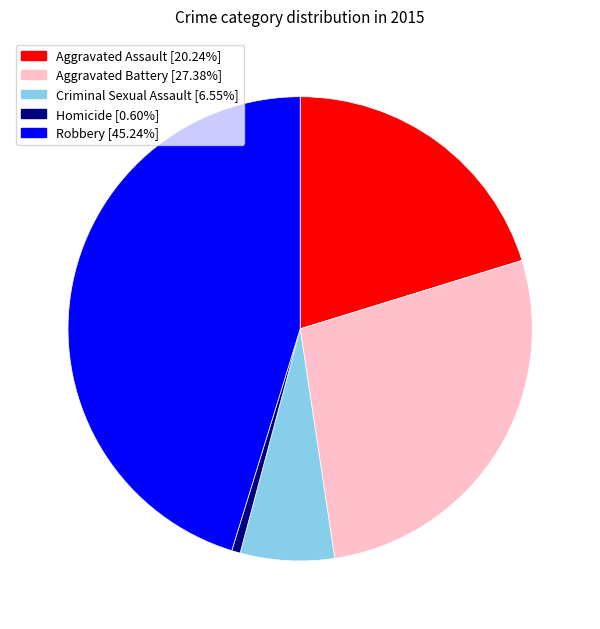

Which has a higher value, Homicide or Aggravated Assault?

Aggravated Assault